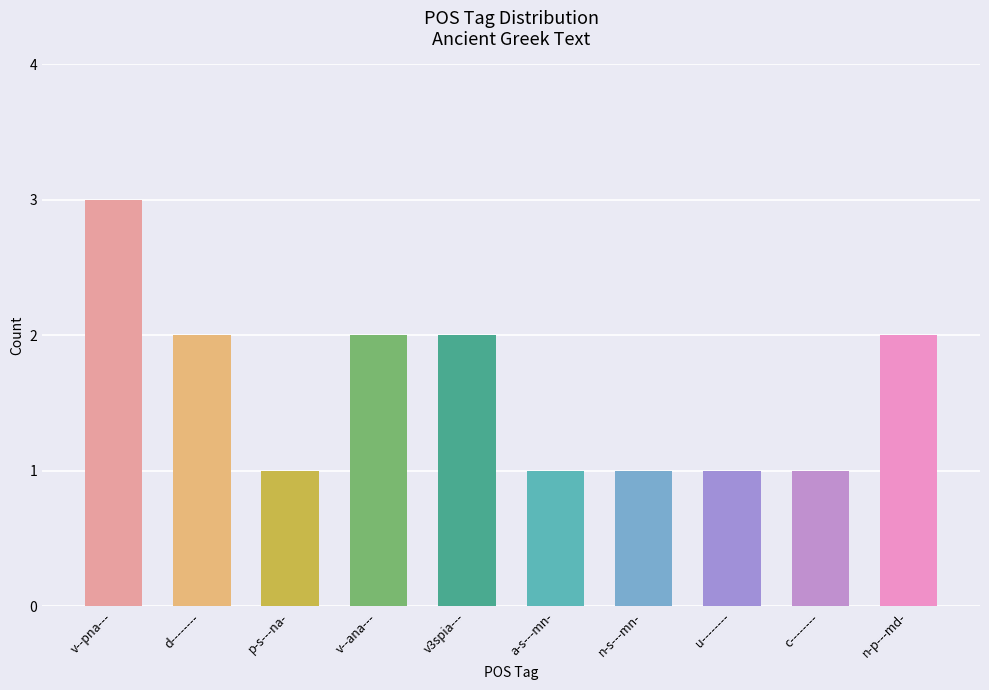

What is the minimum value shown in the chart?

1